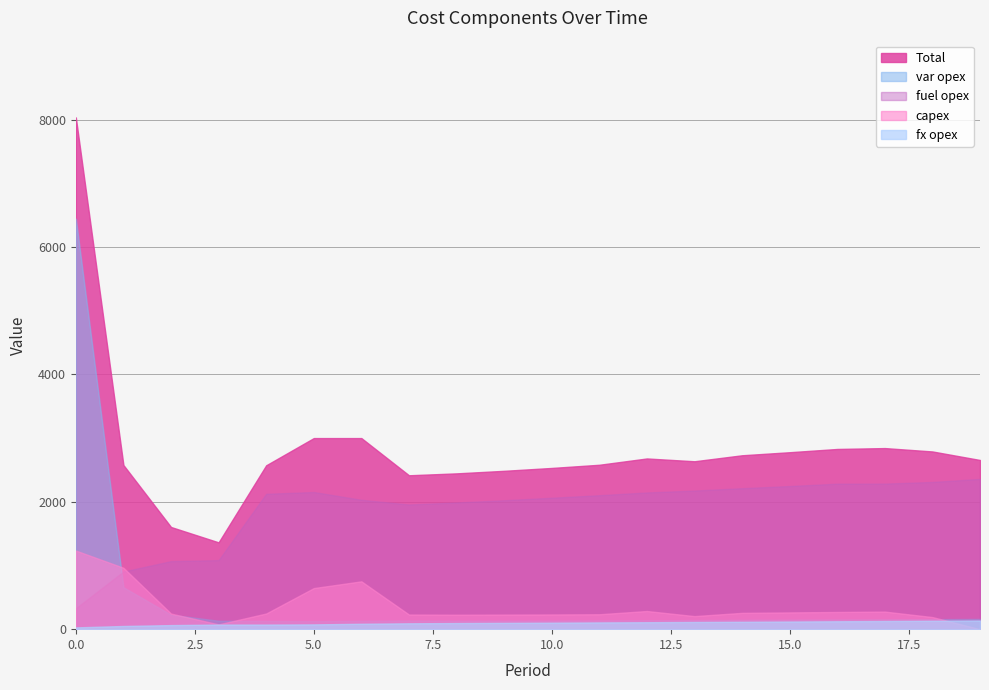

Reading left to right, extract all data points from this chart.

capex: 1234	964	245	75	246	645	751	230	227	229	231	234	285	205	256	263	270	276	190	0
fuel opex: 328	905	1068	1084	2125	2153	2031	1957	1989	2024	2063	2103	2146	2176	2213	2247	2284	2285	2311	2359
fx opex: 28	50	64	72	72	75	85	92	96	99	102	106	109	113	116	120	124	128	132	136
var opex: 6444	658	227	132	130	127	133	137	134	134	135	138	140	142	145	148	151	154	157	161
Total: 8034	2577	1604	1363	2573	3000	3000	2416	2446	2486	2531	2581	2680	2636	2730	2778	2829	2843	2790	2656